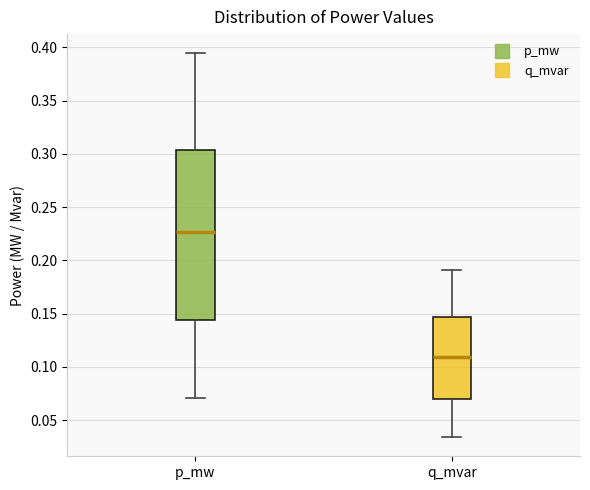

Reading left to right, transcribe this box plot: for each box, give where its median line is, the range the box spans, and where its two whiskers end, as read against the y-axis. The values are not printed on the chart, so give them approximately, as read against the axis.

p_mw: median 0.225, box 0.145 to 0.305, whiskers 0.070 to 0.395
q_mvar: median 0.110, box 0.070 to 0.145, whiskers 0.035 to 0.190